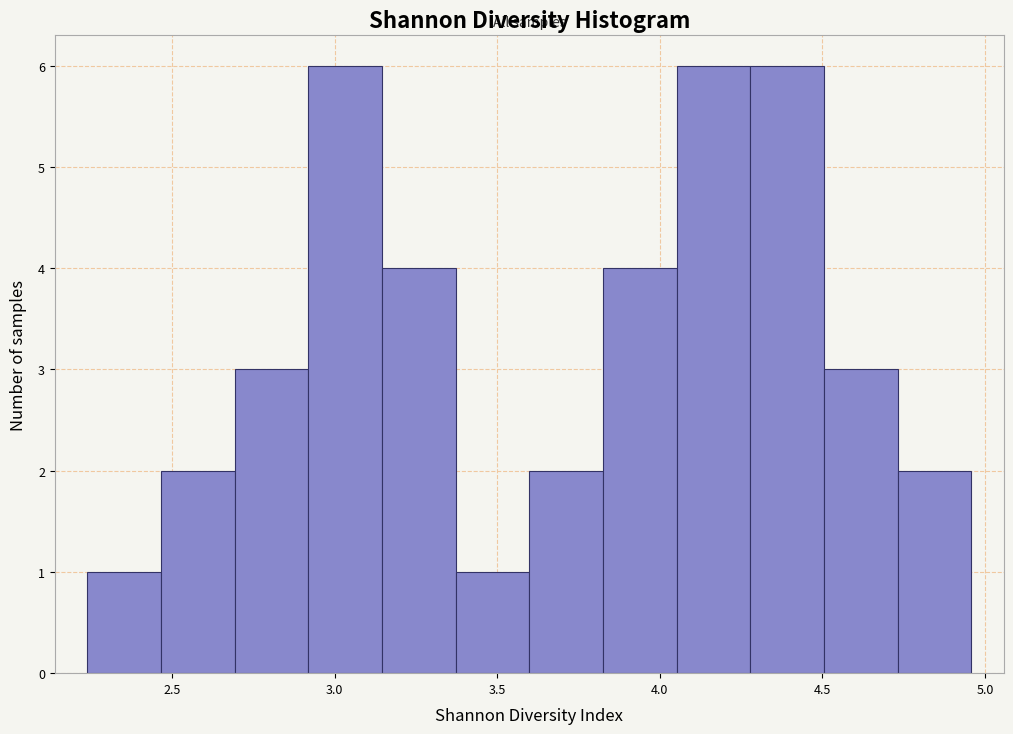

Reading left to right, transcribe this chart: for each bar, give the range it covers on the x-axis and its height. Neither the bar edges nor the heights are printed on the chart, so give them approximately, as read against the axes.

2.25 to 2.45: 1
2.45 to 2.70: 2
2.70 to 2.90: 3
2.90 to 3.15: 6
3.15 to 3.35: 4
3.35 to 3.60: 1
3.60 to 3.85: 2
3.85 to 4.05: 4
4.05 to 4.30: 6
4.30 to 4.50: 6
4.50 to 4.75: 3
4.75 to 4.95: 2